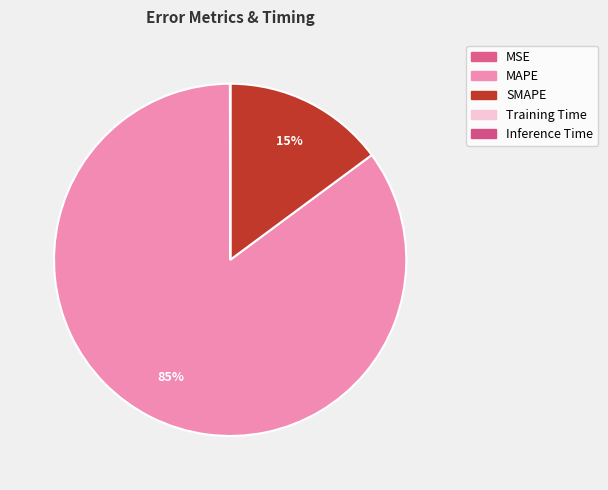

Does any single category account for the majority?

Yes